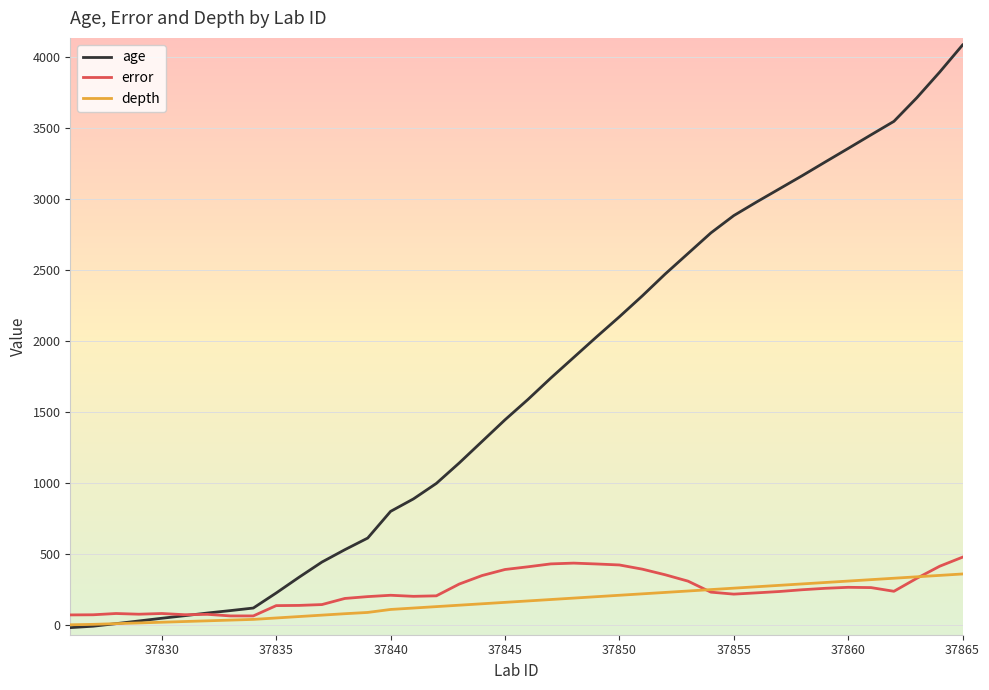

Which series has the largest total across all categories?

age